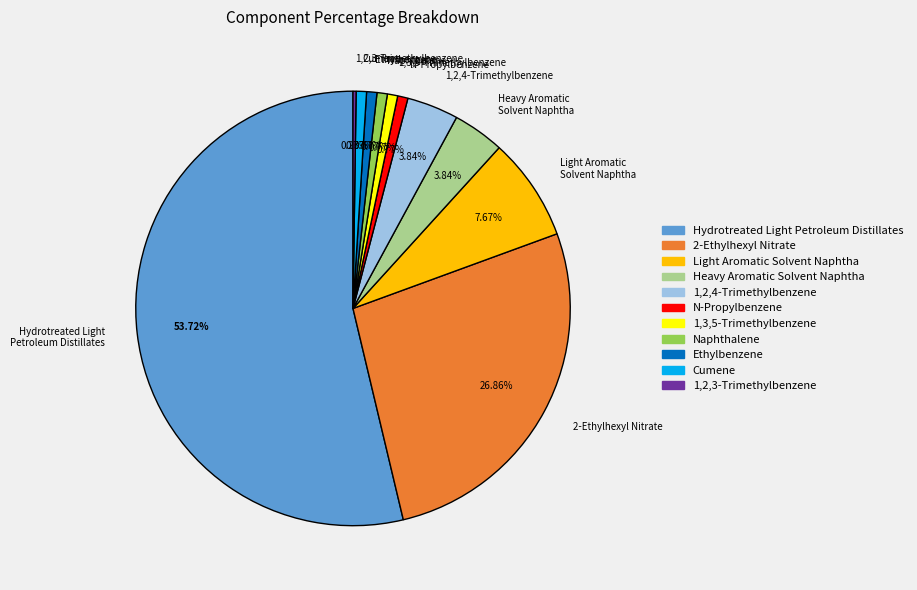

Does Naphthalene account for over 50% of the chart?

No